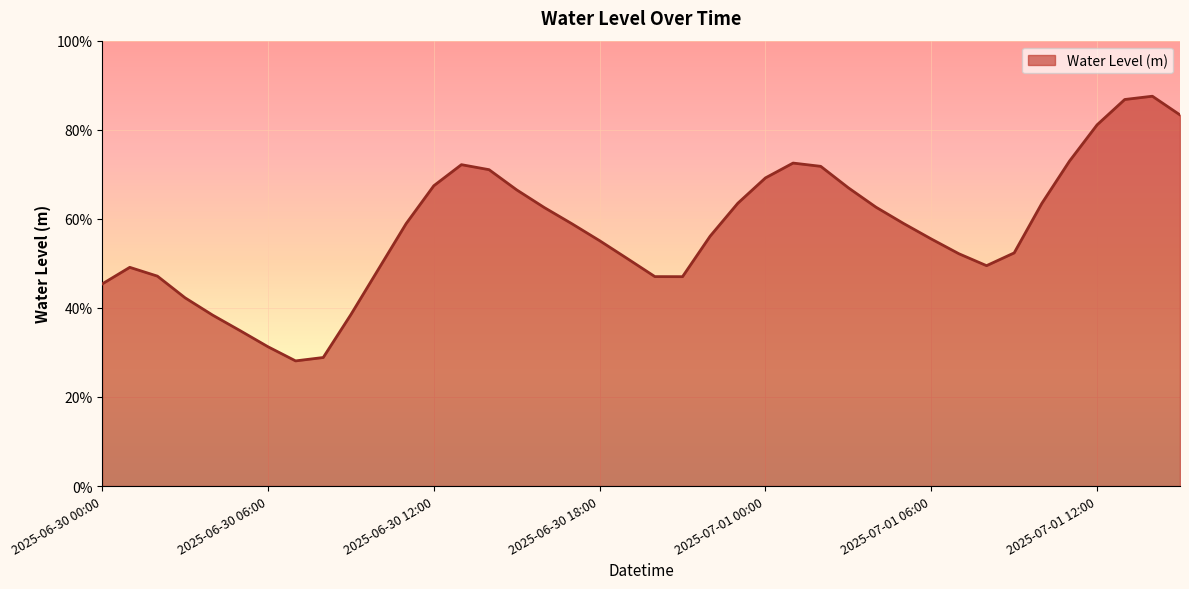

Where is the first local minimum?

2025-06-30 07:00